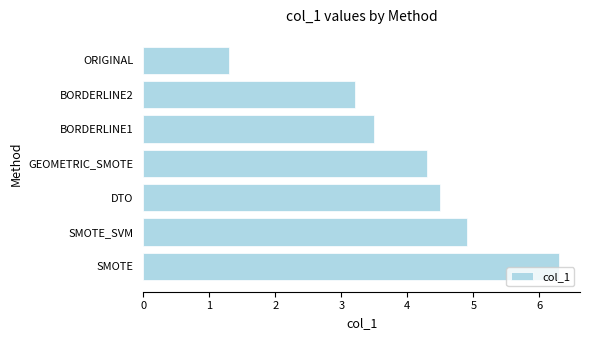

What is the ratio of the value at BORDERLINE1 to the value at BORDERLINE2?

1.1